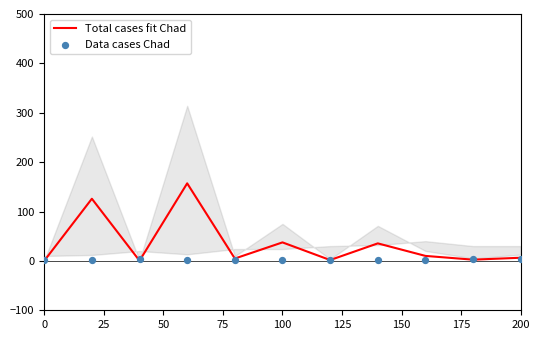

Which series contains the highest Y value?

Total cases fit Chad